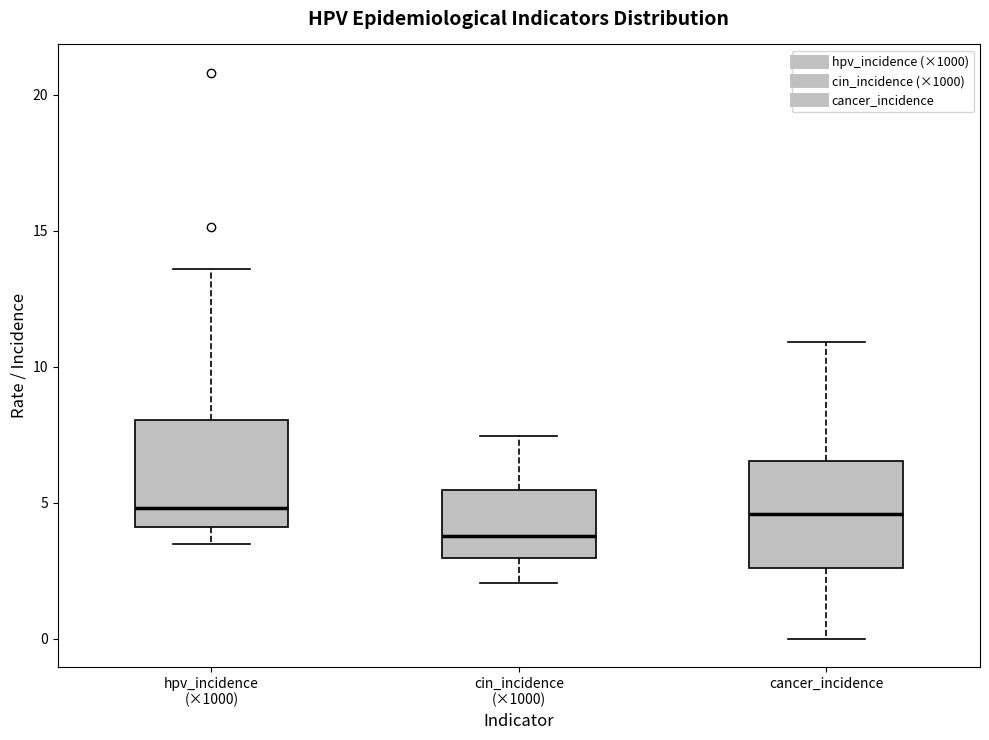

Reading left to right, transcribe this box plot: for each box, give where its median line is, the range the box spans, and where its two whiskers end, as read against the y-axis. The values are not printed on the chart, so give them approximately, as read against the axis.

hpv_incidence (×1000): median 5.0, box 4.0 to 8.0, whiskers 3.5 to 13.5
cin_incidence (×1000): median 4.0, box 3.0 to 5.5, whiskers 2.0 to 7.5
cancer_incidence: median 4.5, box 2.5 to 6.5, whiskers 0.0 to 11.0